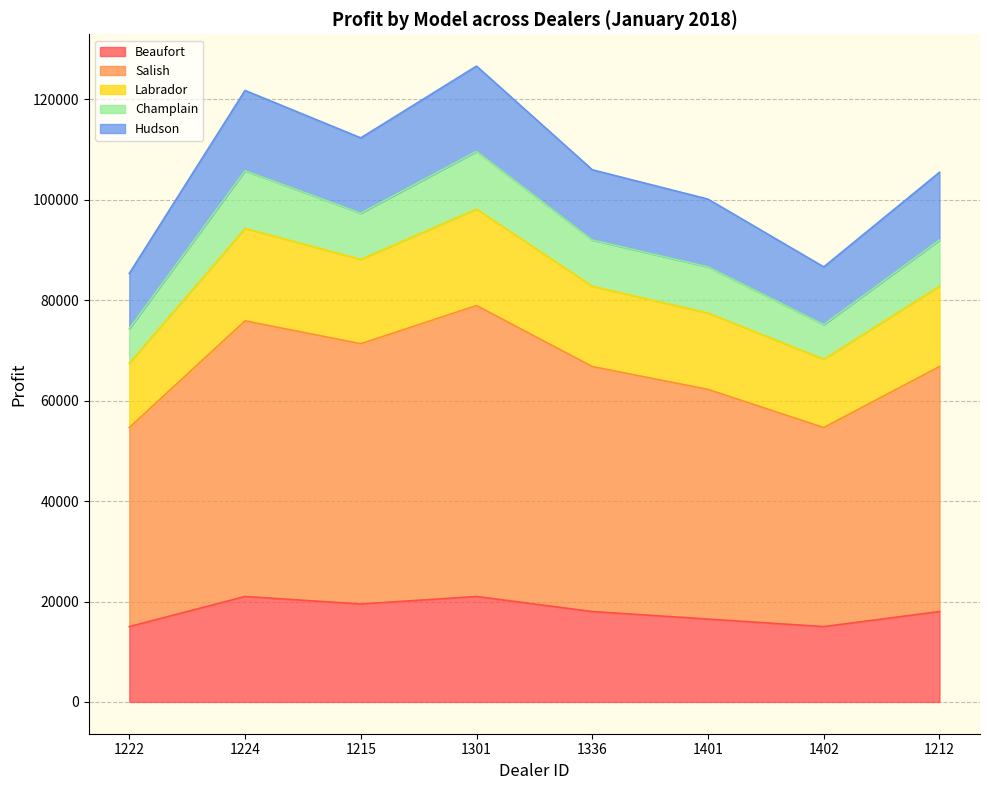

Where is the first local maximum for Beaufort?

1224